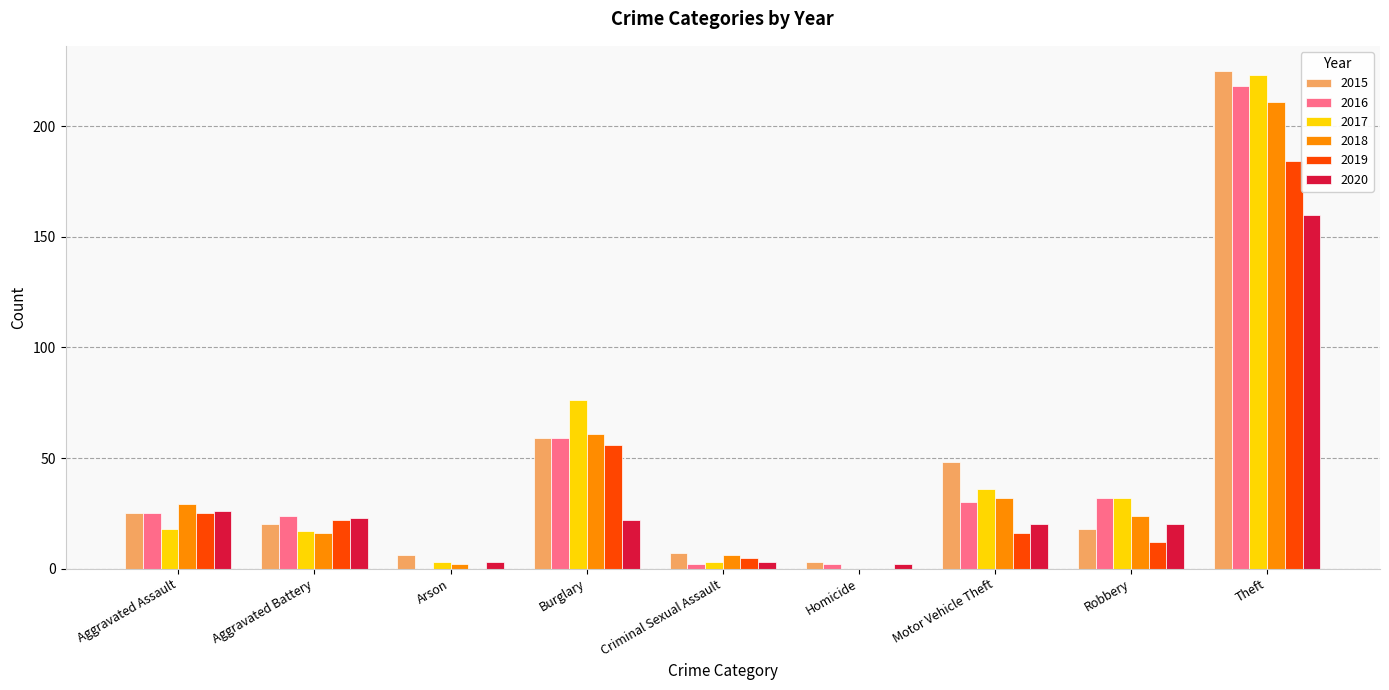

At which category is the sum across all series the highest?

Theft